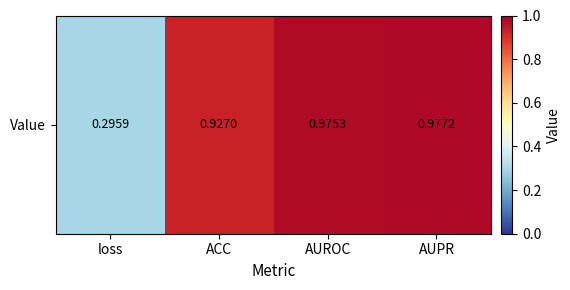

What is the difference between the second highest and minimum values?

0.7